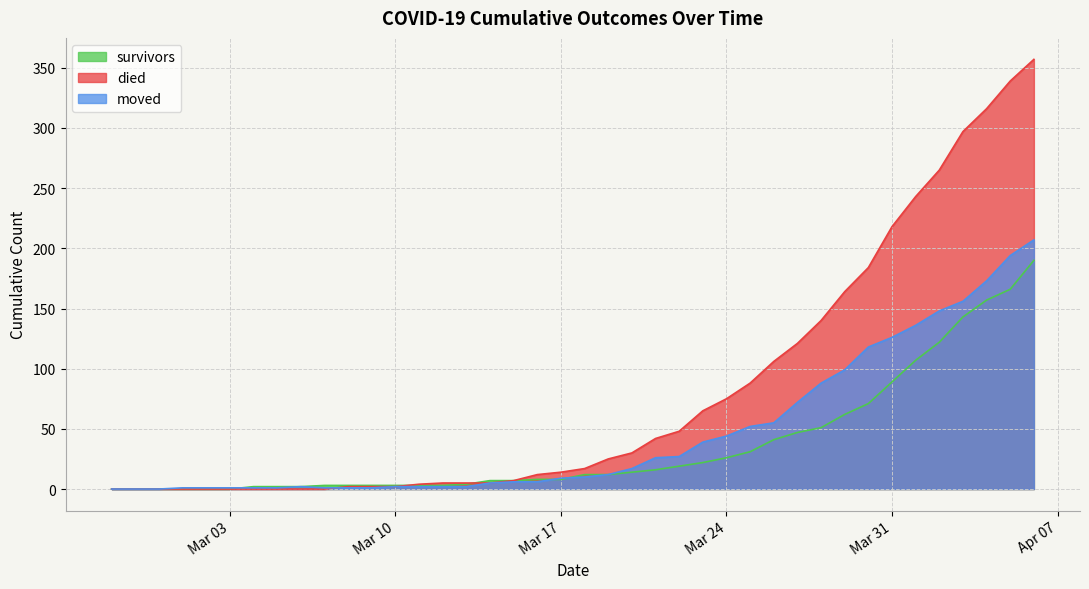

How many data points in moved are above 10?

19